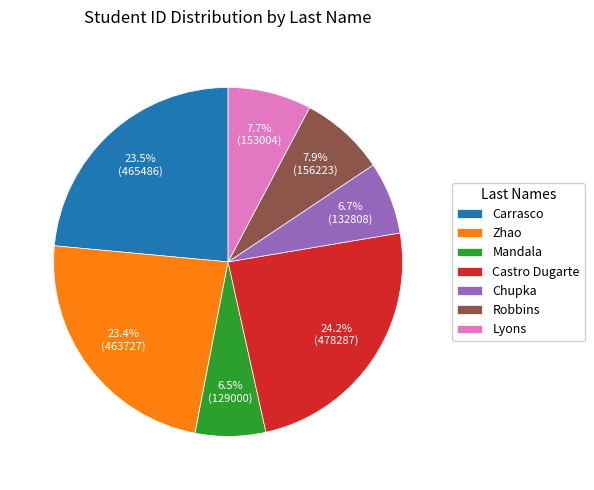

Count the number of slices in the pie.

7